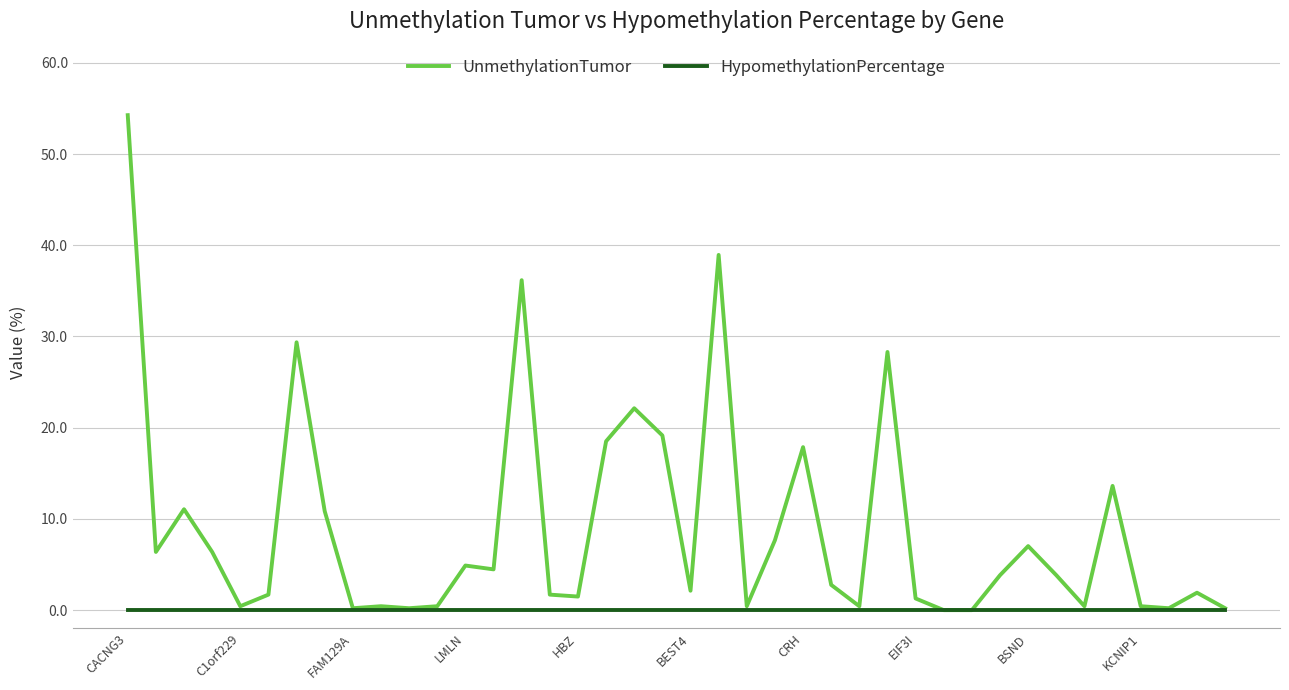

What is the sum of all UnmethylationTumor values?

361.5